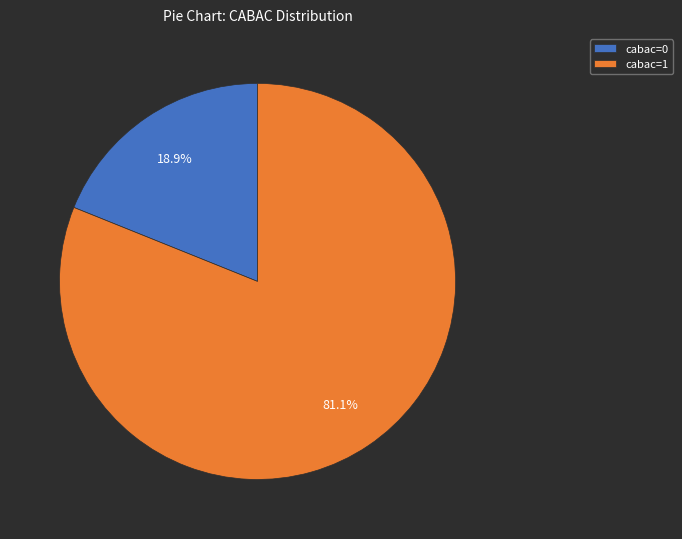

To the nearest percent, what portion does cabac=1 represent?

81%